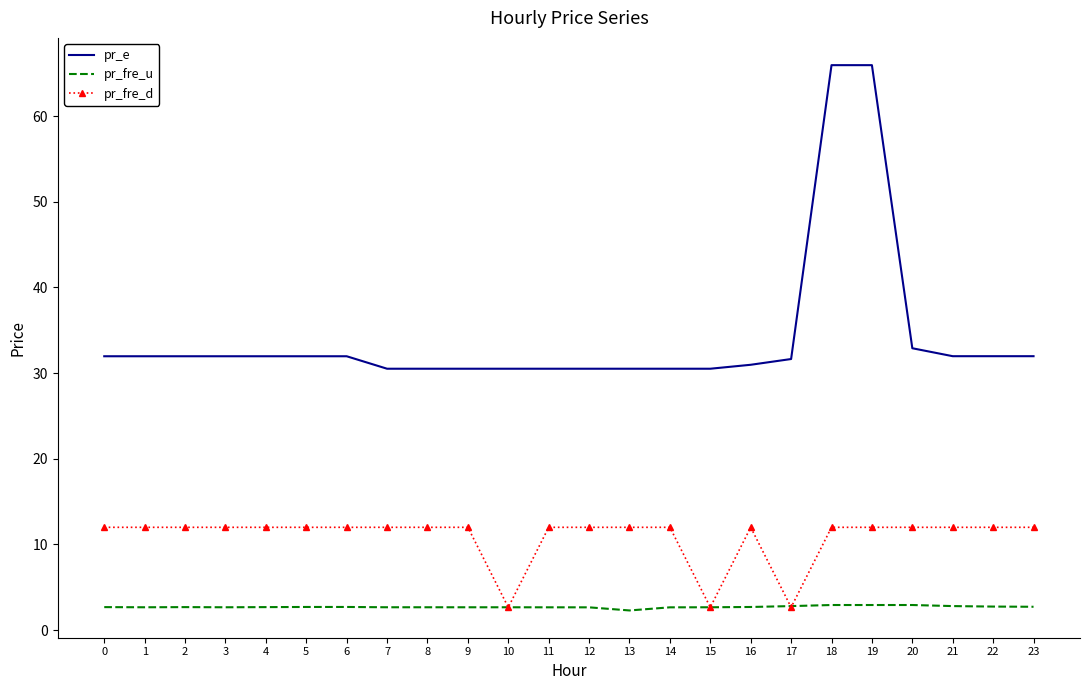

Rank the series at 11 from lowest to highest value.

pr_fre_u, pr_fre_d, pr_e